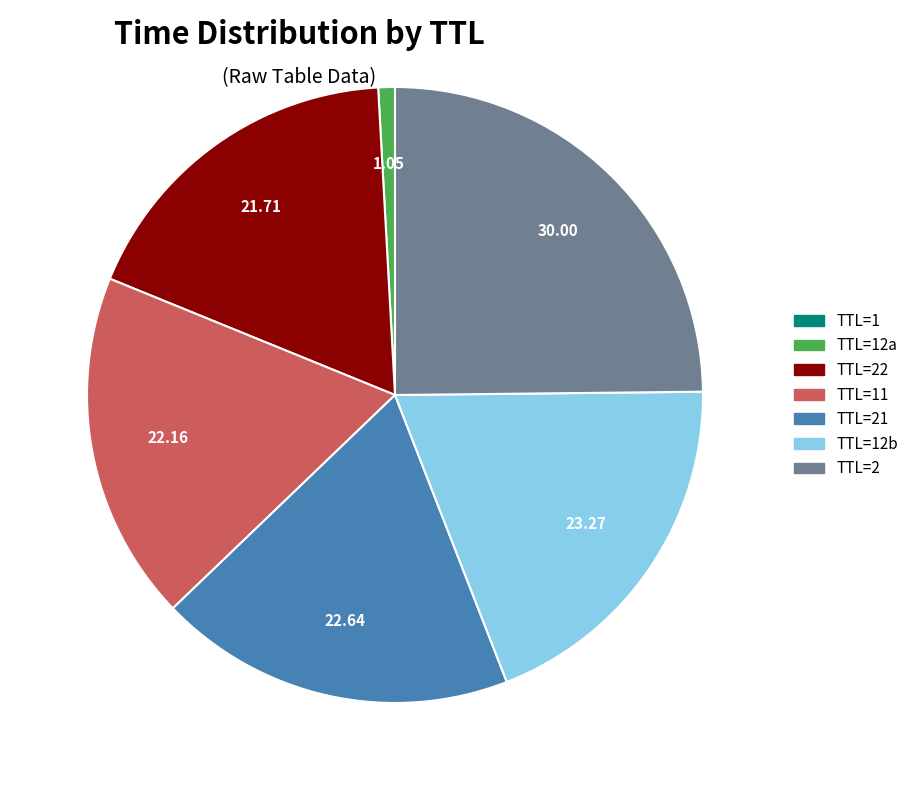

Between TTL=21 and TTL=2, which is larger?

TTL=2